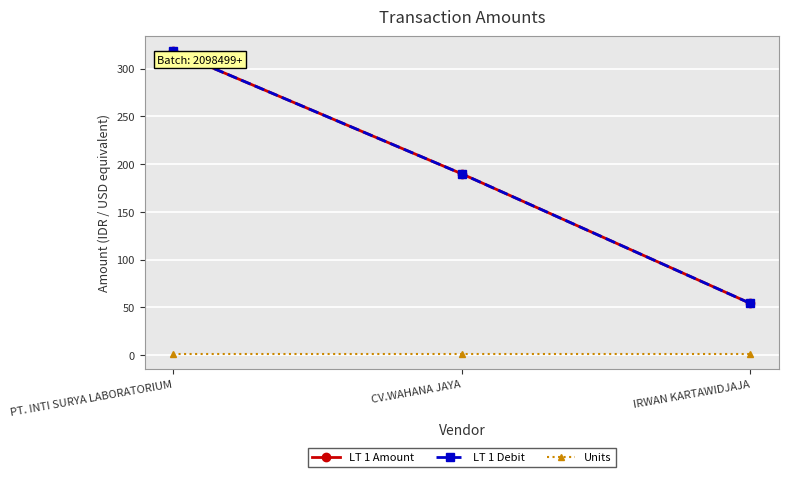

What value does the Units series have at PT. INTI SURYA LABORATORIUM?

1.0